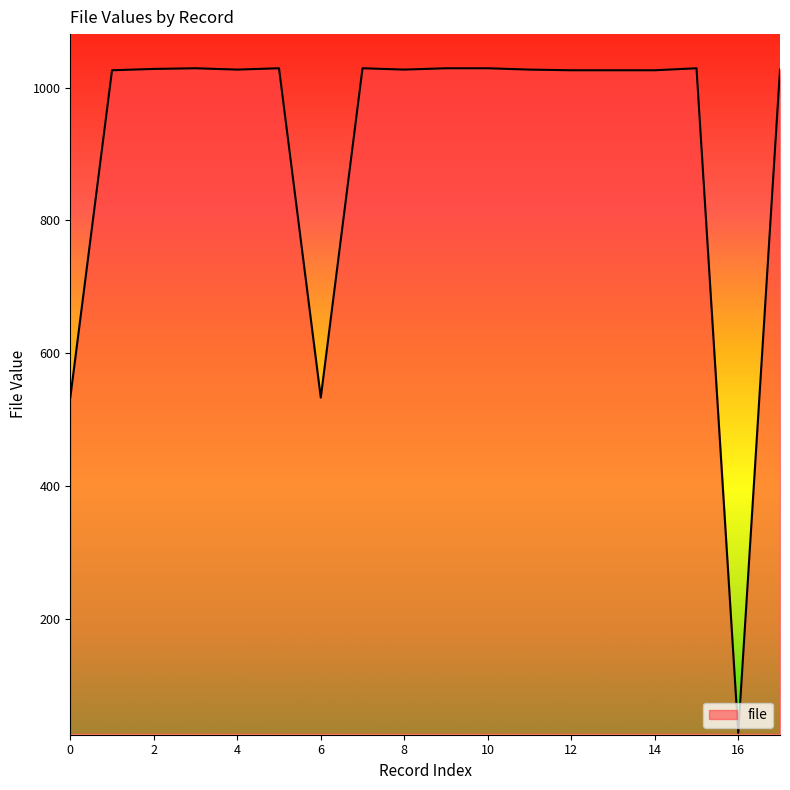

What is the minimum value shown in the chart?

28